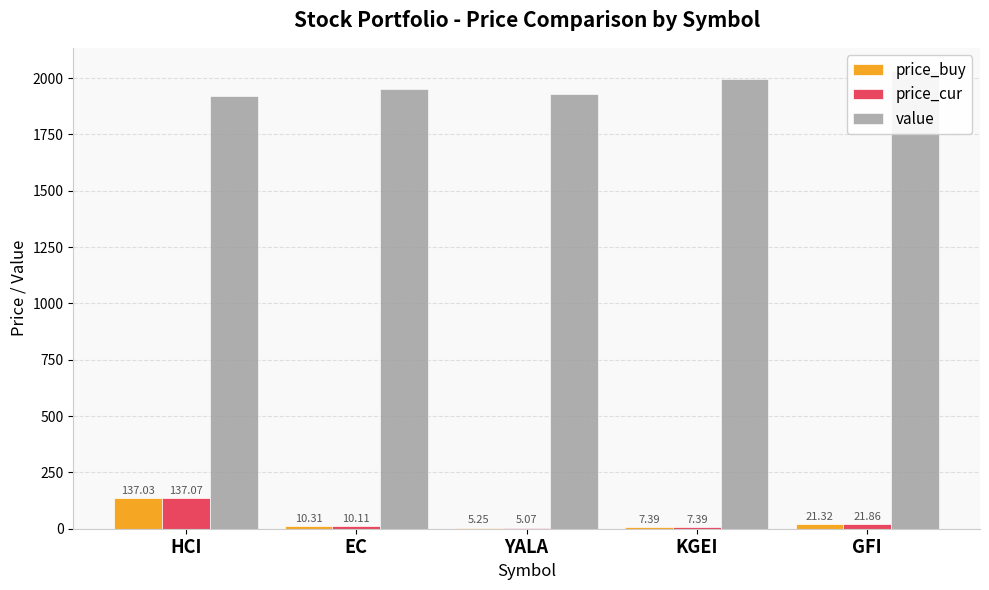

What is the minimum value for price_cur?

5.1